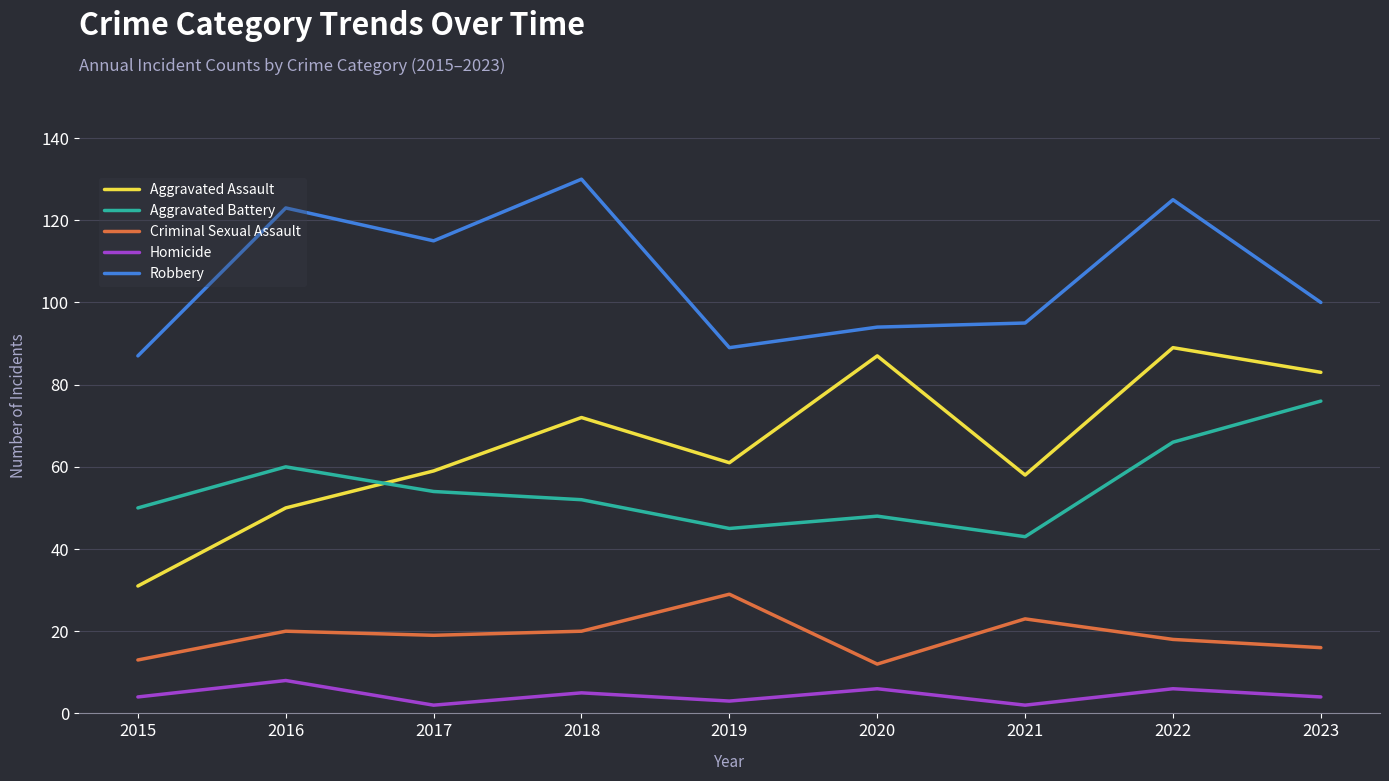

Which series has the largest range (max minus min)?

Aggravated Assault